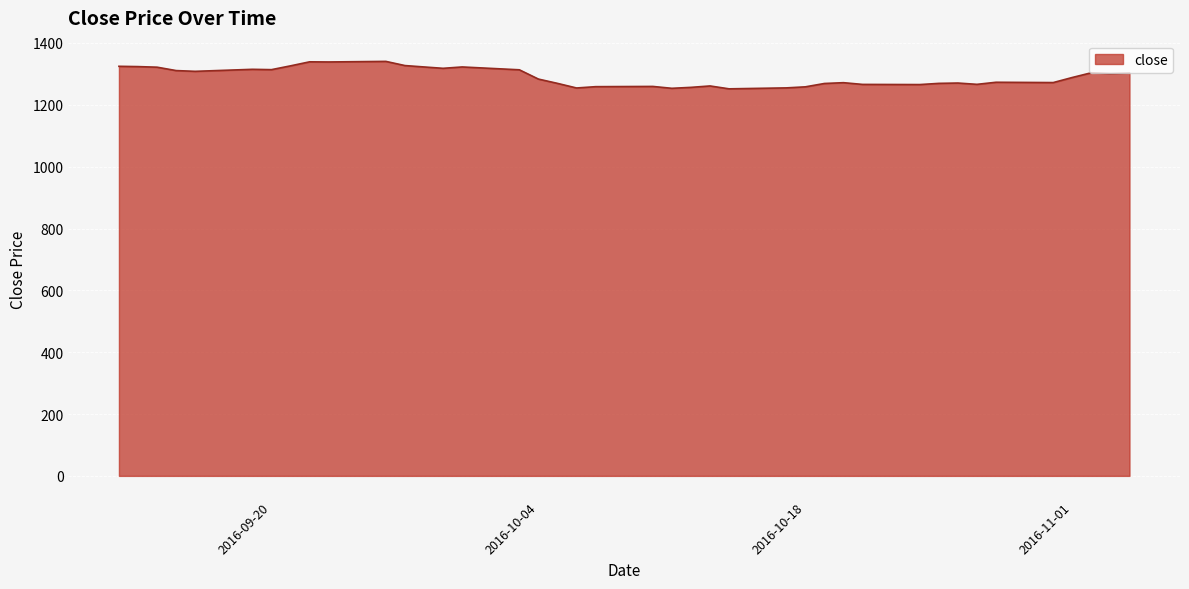

What is the greatest value displayed?

1340.5